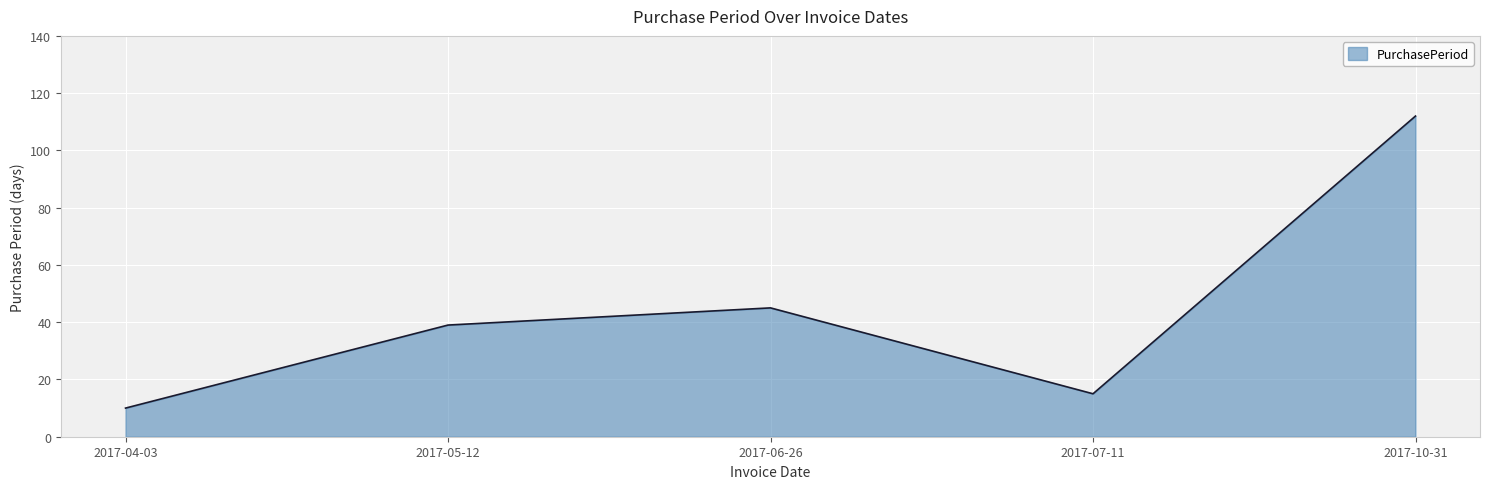

What position from the right is 2017-05-12?

4